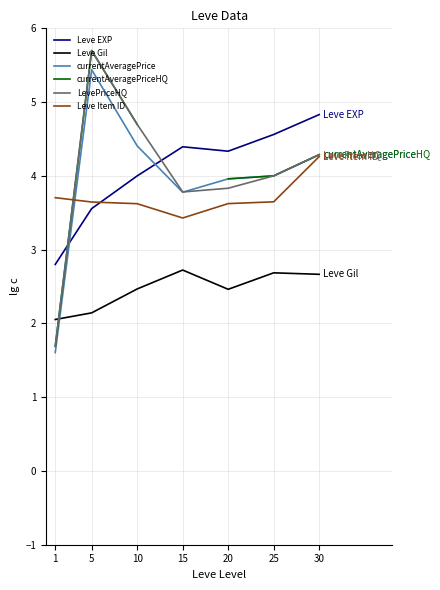

In LevePriceHQ, how many points are lower than both neighbors (excluding endpoints)?

1